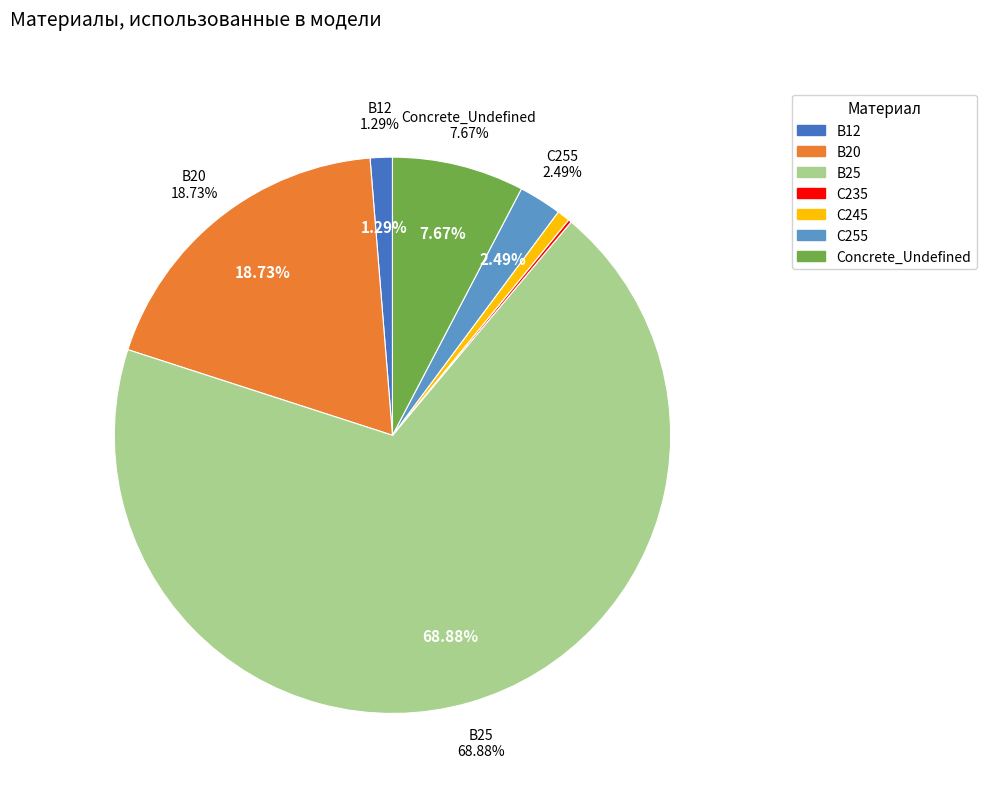

Which category has the biggest portion of the pie?

B25